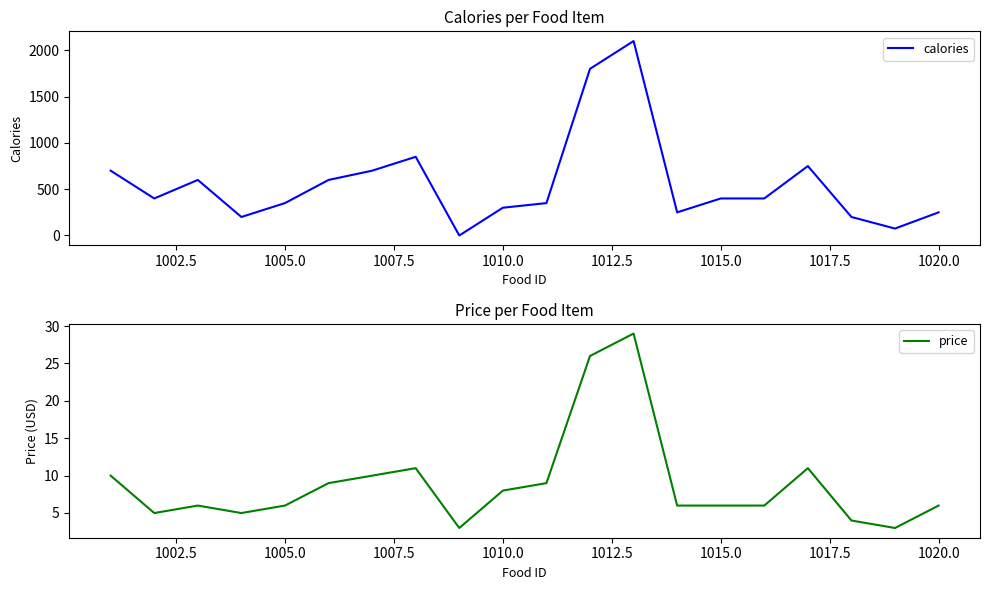

What is the value of the calories point at the 2nd from the left?

400.0